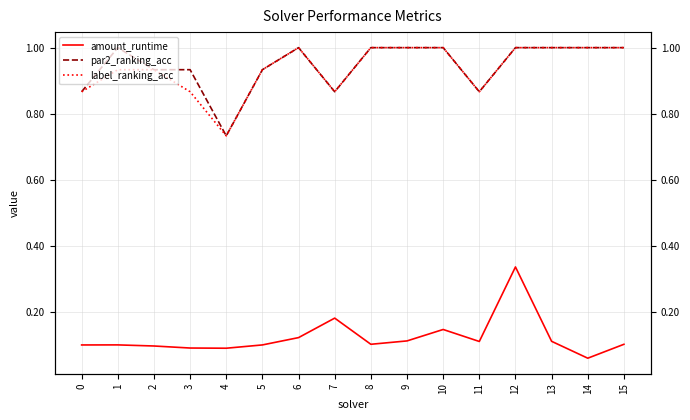

Is it true that par2_ranking_acc equals 1.1 at 4?

False